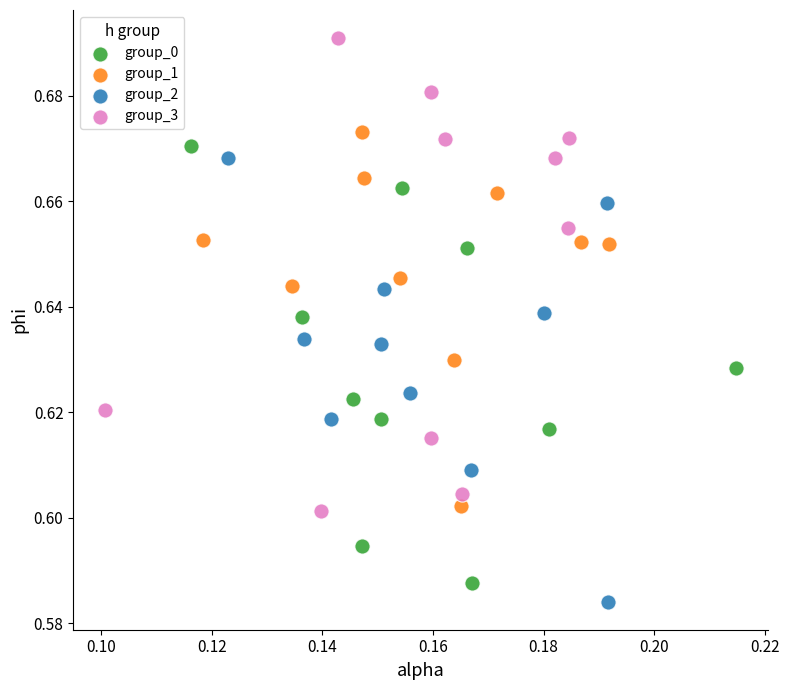

Which series reaches the maximum Y coordinate?

group_3